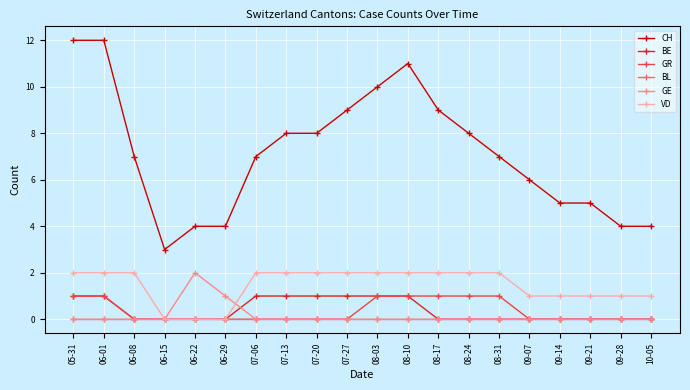

Reading right to left, list all the values displayed in this chart.

CH: 10-05=4	09-28=4	09-21=5	09-14=5	09-07=6	08-31=7	08-24=8	08-17=9	08-10=11	08-03=10	07-27=9	07-20=8	07-13=8	07-06=7	06-29=4	06-22=4	06-15=3	06-08=7	06-01=12	05-31=12
BE: 10-05=0	09-28=0	09-21=0	09-14=0	09-07=0	08-31=0	08-24=0	08-17=0	08-10=1	08-03=1	07-27=1	07-20=1	07-13=1	07-06=1	06-29=0	06-22=0	06-15=0	06-08=0	06-01=1	05-31=1
GR: 10-05=0	09-28=0	09-21=0	09-14=0	09-07=0	08-31=1	08-24=1	08-17=1	08-10=1	08-03=1	07-27=0	07-20=0	07-13=0	07-06=0	06-29=0	06-22=0	06-15=0	06-08=0	06-01=1	05-31=1
BL: 10-05=0	09-28=0	09-21=0	09-14=0	09-07=0	08-31=0	08-24=0	08-17=0	08-10=0	08-03=0	07-27=0	07-20=0	07-13=0	07-06=0	06-29=0	06-22=0	06-15=0	06-08=0	06-01=0	05-31=0
GE: 10-05=0	09-28=0	09-21=0	09-14=0	09-07=0	08-31=0	08-24=0	08-17=0	08-10=0	08-03=0	07-27=0	07-20=0	07-13=0	07-06=0	06-29=1	06-22=2	06-15=0	06-08=0	06-01=0	05-31=0
VD: 10-05=1	09-28=1	09-21=1	09-14=1	09-07=1	08-31=2	08-24=2	08-17=2	08-10=2	08-03=2	07-27=2	07-20=2	07-13=2	07-06=2	06-29=0	06-22=0	06-15=0	06-08=2	06-01=2	05-31=2